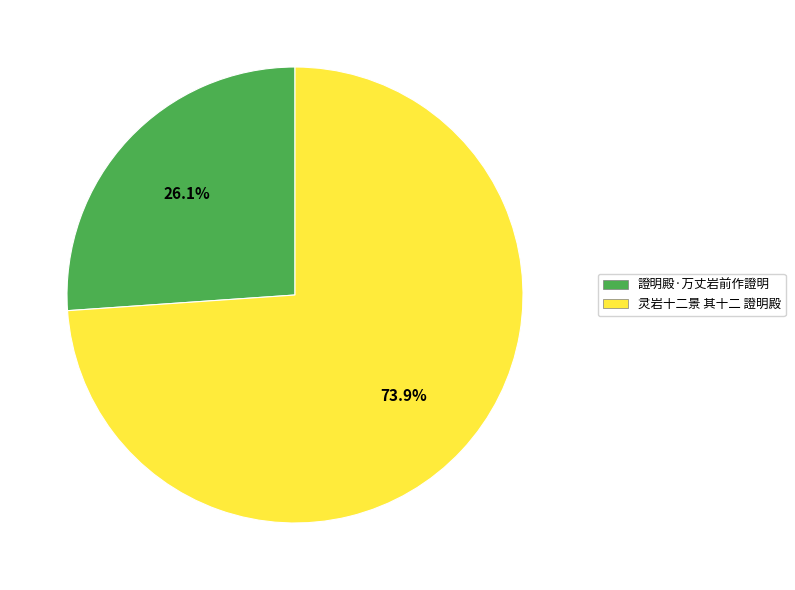

What is the total percentage of 證明殿·万丈岩前作證明 and 灵岩十二景 其十二 證明殿?

100.0%